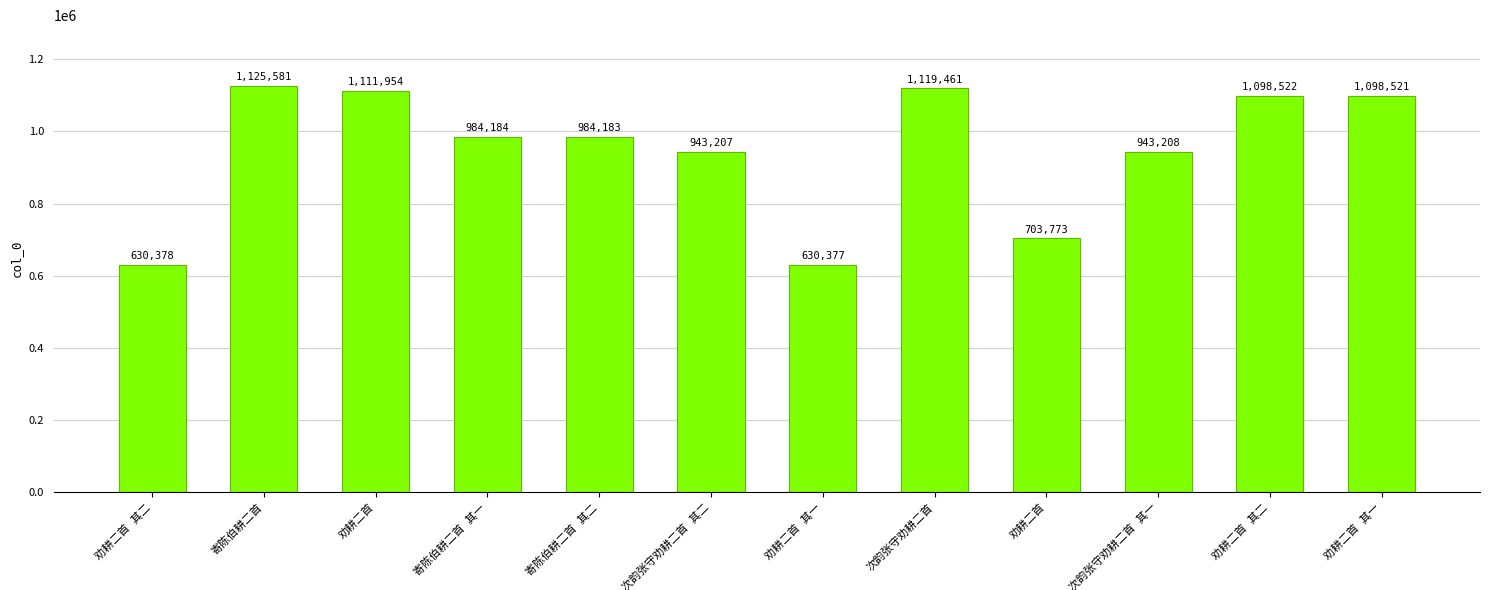

Does the chart contain any negative values?

No